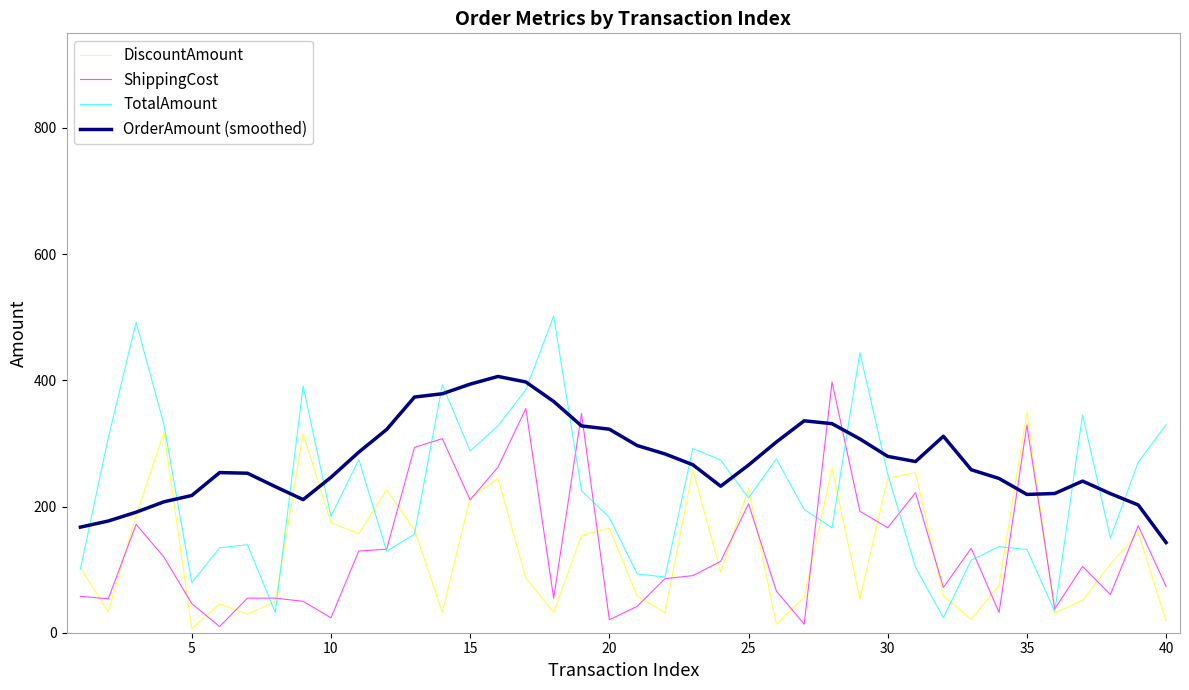

At how many categories does at least one series exceed 174?

39